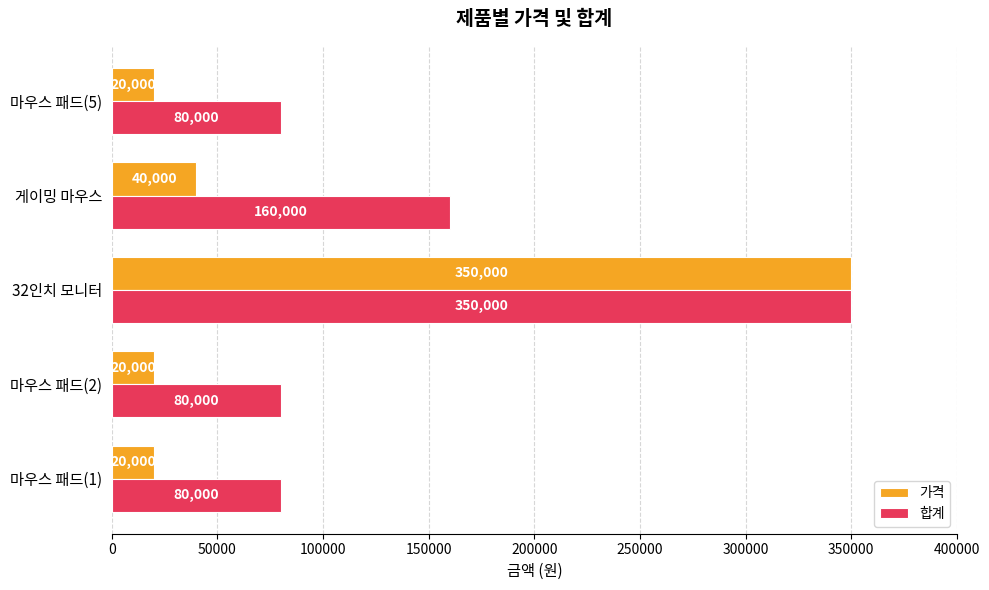

How many categories are shown in the chart?

5